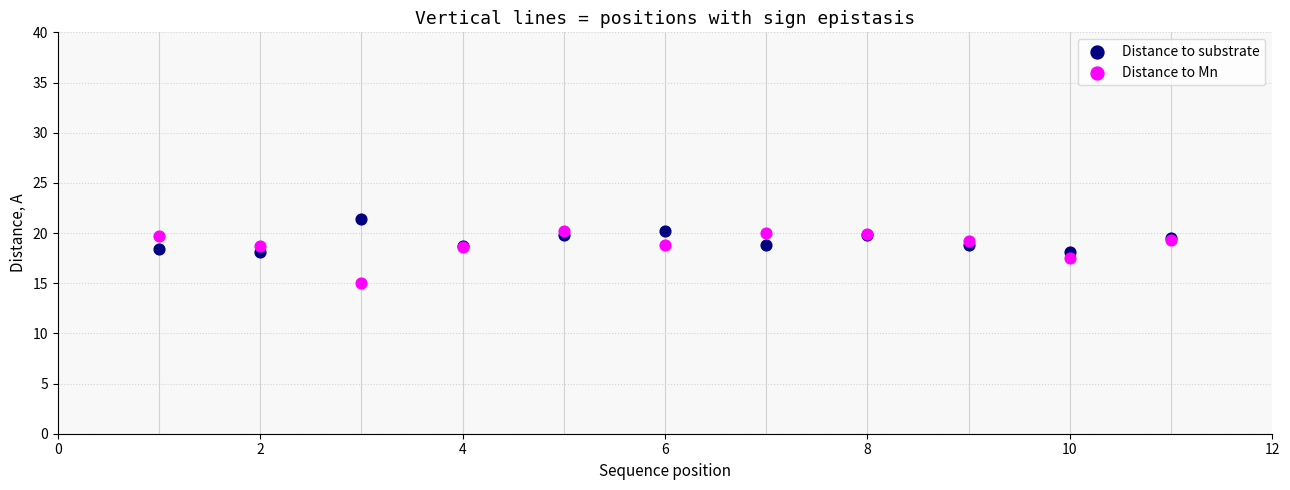

What are all the series names shown in the legend?

Distance to substrate, Distance to Mn